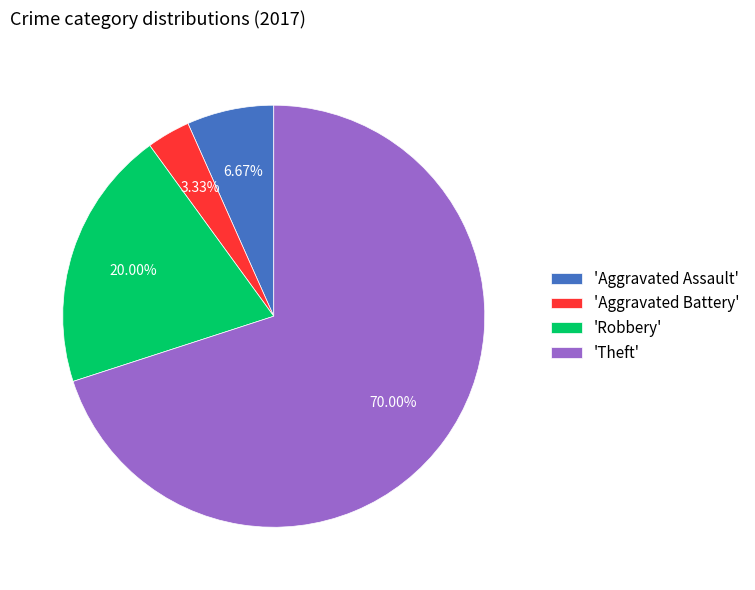

Is the sum of 'Aggravated Assault' and 'Theft' greater than half?

Yes